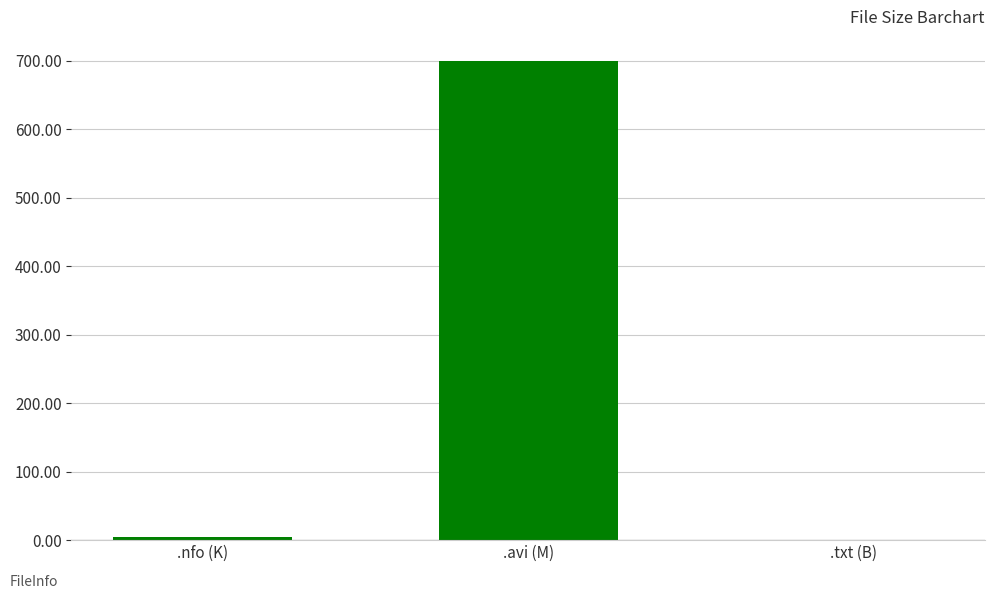

The chart shows a value of 1038.1 at .avi (M). True or false?

False